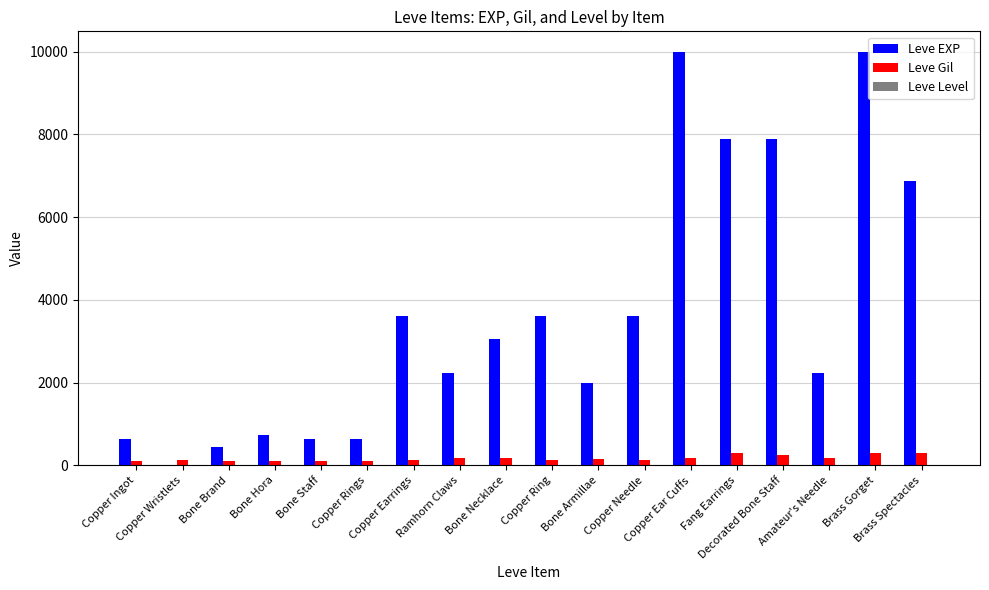

Which series has the largest total across all categories?

Leve EXP